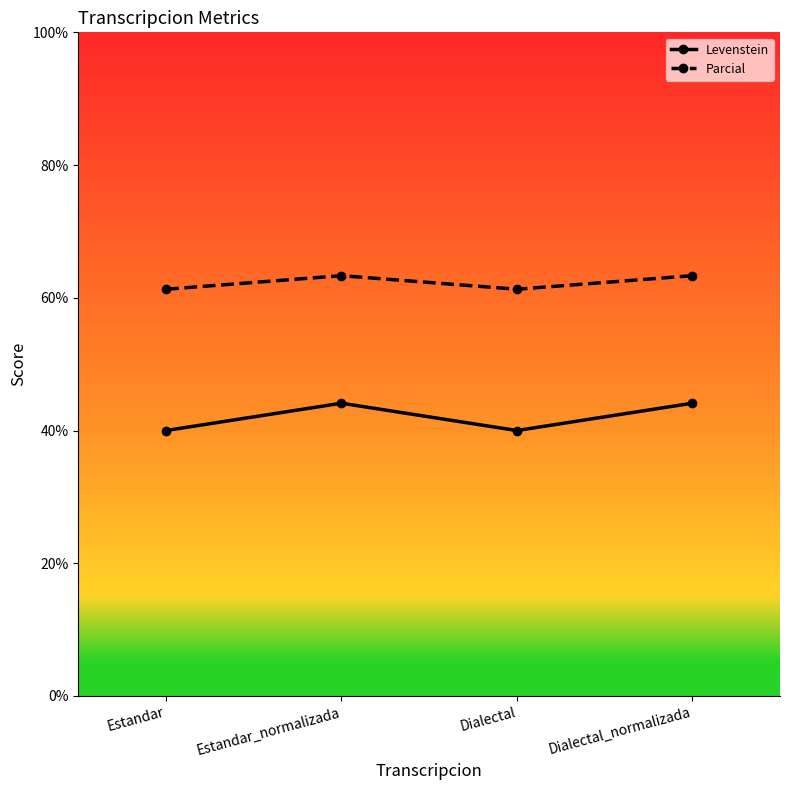

What is the total value across all series at Estandar?

101.3